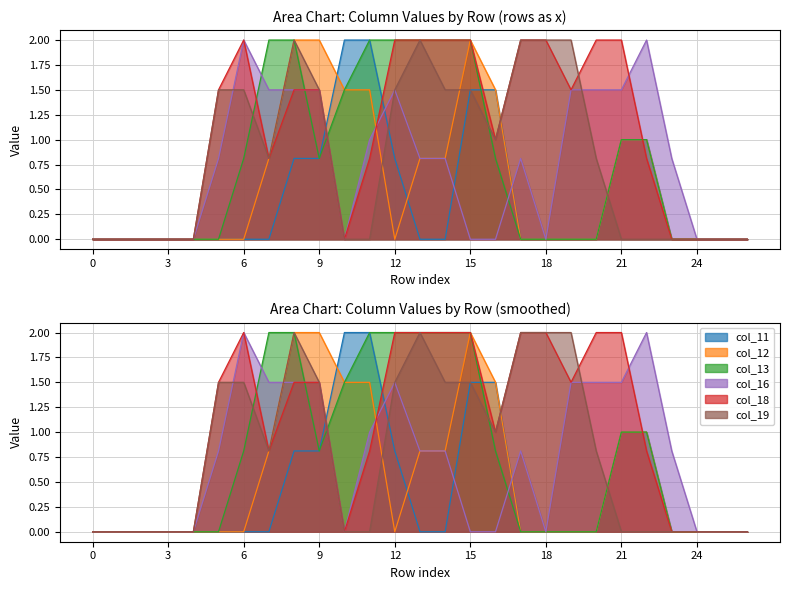

How many data points in col_13 are above 0?

13